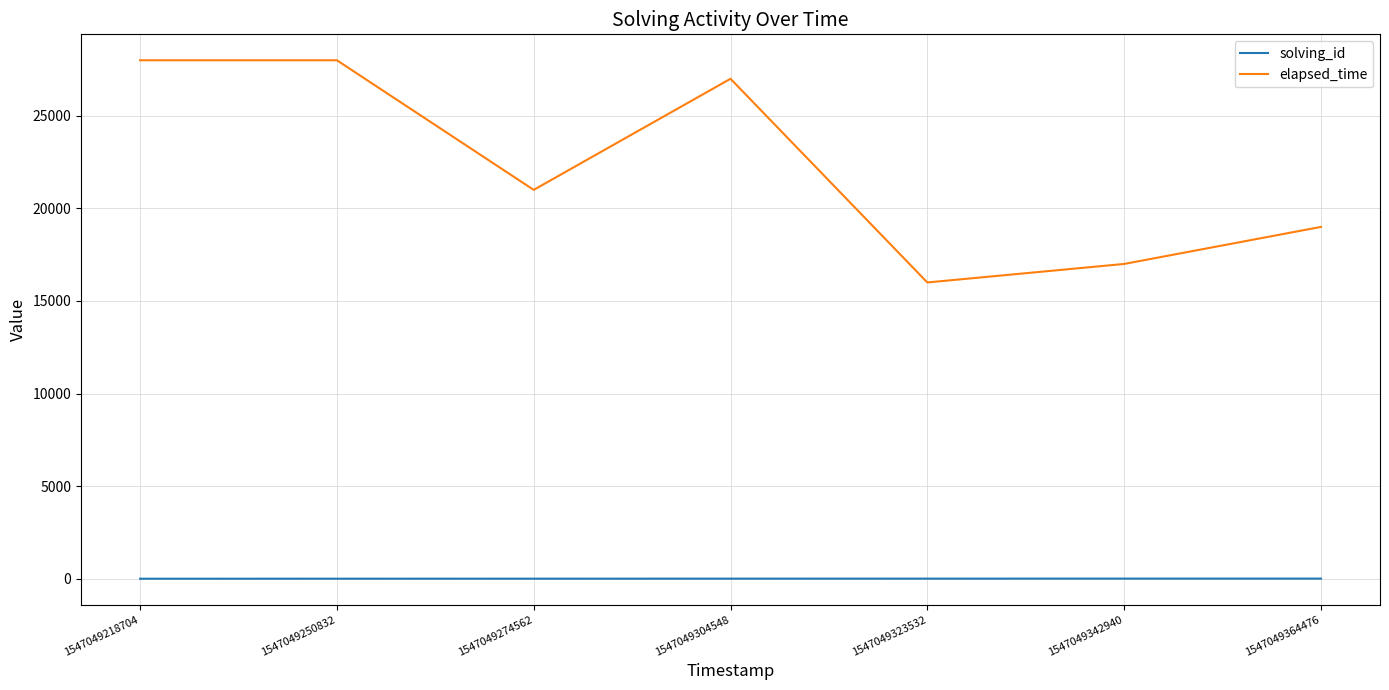

Is the value of solving_id at 1547049274562 greater than the value of elapsed_time at 1547049323532?

No